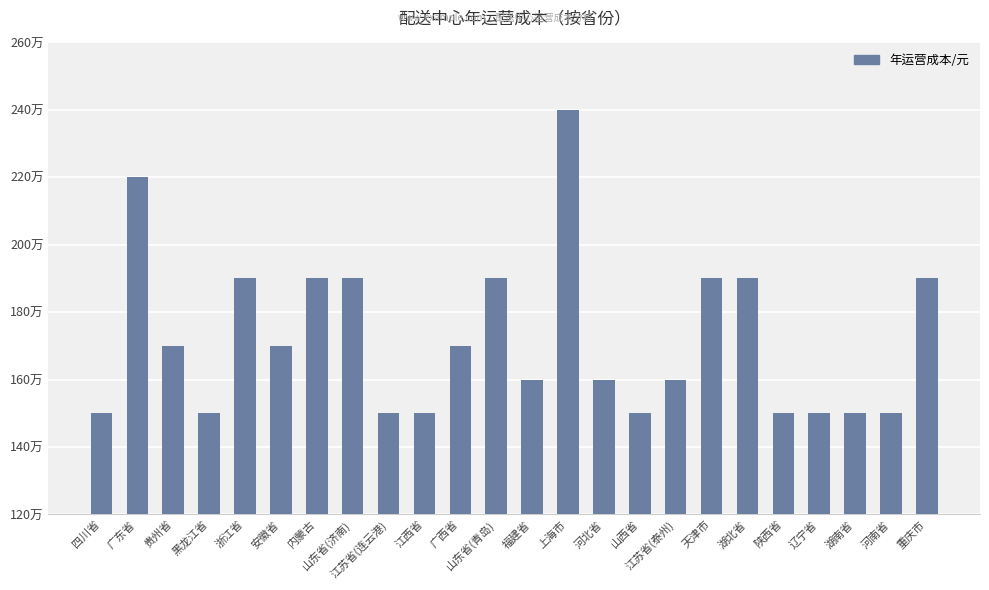

Reading left to right, list all the values displayed in this chart.

四川省=1500000	广东省=2200000	贵州省=1700000	黑龙江省=1500000	浙江省=1900000	安徽省=1700000	内蒙古=1900000	山东省(济南)=1900000	江苏省(连云港)=1500000	江西省=1500000	广西省=1700000	山东省(青岛)=1900000	福建省=1600000	上海市=2400000	河北省=1600000	山西省=1500000	江苏省(泰州)=1600000	天津市=1900000	湖北省=1900000	陕西省=1500000	辽宁省=1500000	湖南省=1500000	河南省=1500000	重庆市=1900000